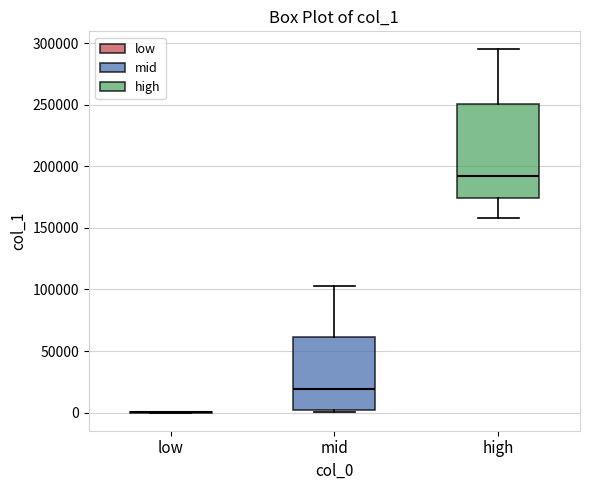

Comparing the boxes themselves (not the whiskers), which one is the tallest?

high